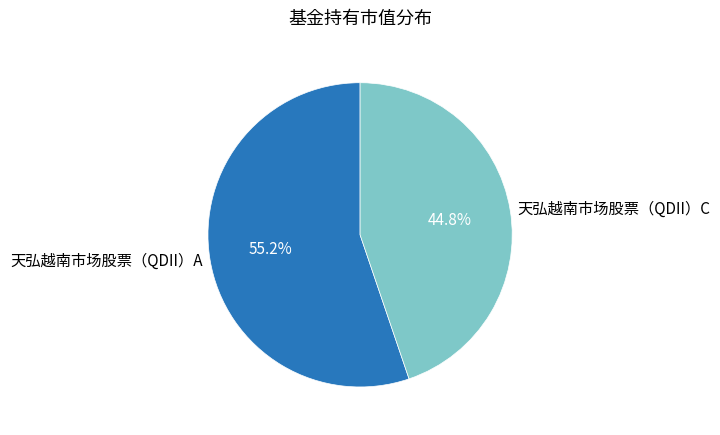

True or false: 天弘越南市场股票（QDII）C accounts for 45% of the total.

True